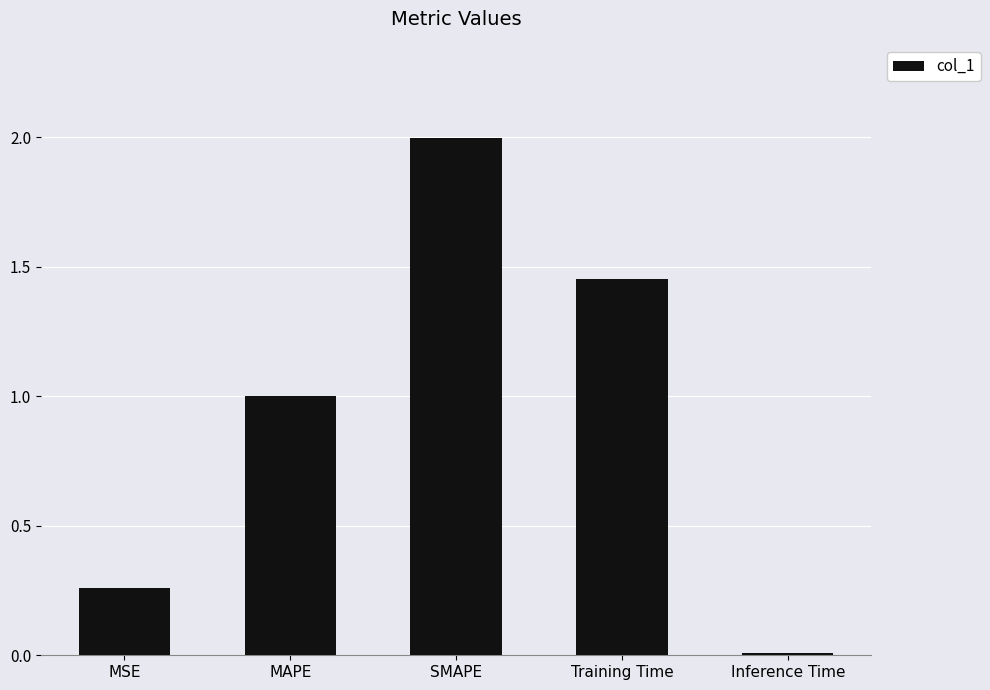

List the labels in order of value, largest first.

SMAPE, Training Time, MAPE, MSE, Inference Time